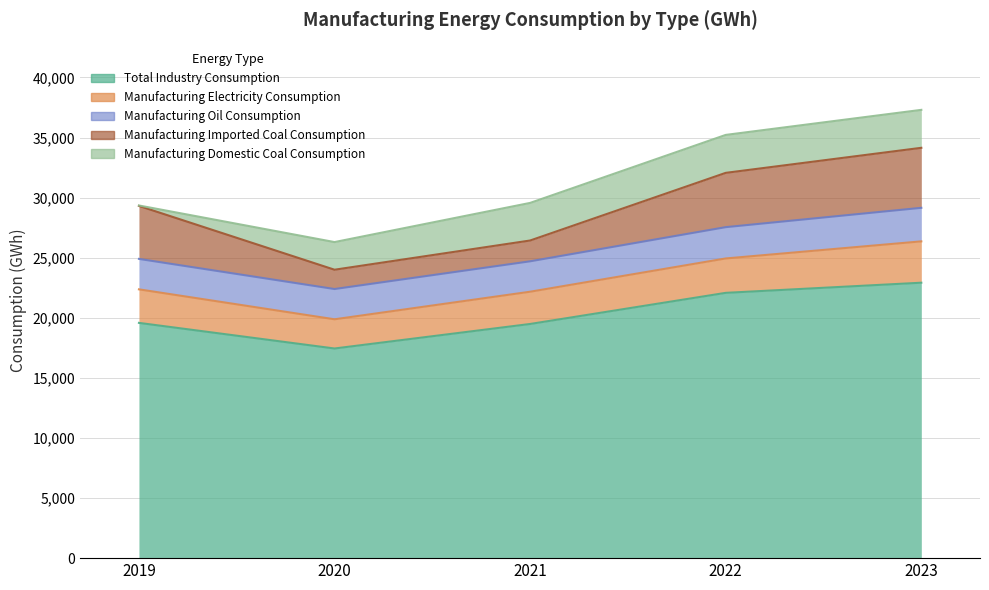

Reading left to right, what are all the values shown in this chart?

Total Industry Consumption: 2019=19575.9	2020=17444.6	2021=19485.1	2022=22074.8	2023=22918.6
Manufacturing Electricity Consumption: 2019=2791.0	2020=2430.3	2021=2683.0	2022=2861.6	2023=3440.2
Manufacturing Oil Consumption: 2019=2533.3	2020=2518.2	2021=2531.6	2022=2605.1	2023=2791.9
Manufacturing Imported Coal Consumption: 2019=4409.8	2020=1606.5	2021=1731.3	2022=4518.4	2023=4993.4
Manufacturing Domestic Coal Consumption: 2019=35.1	2020=2300.2	2021=3128.2	2022=3157.7	2023=3157.7